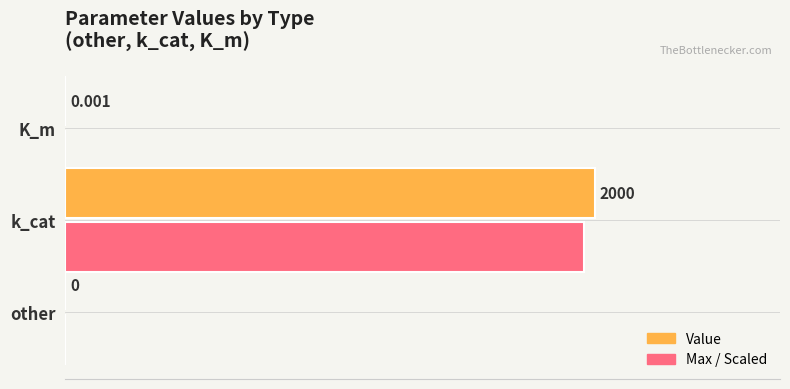

At which category does the chart reach its peak across all series?

k_cat